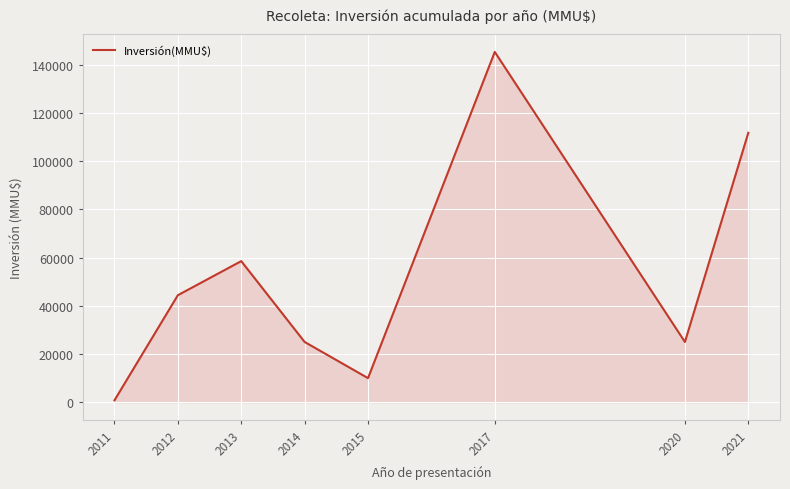

How many values are below 44412?

4